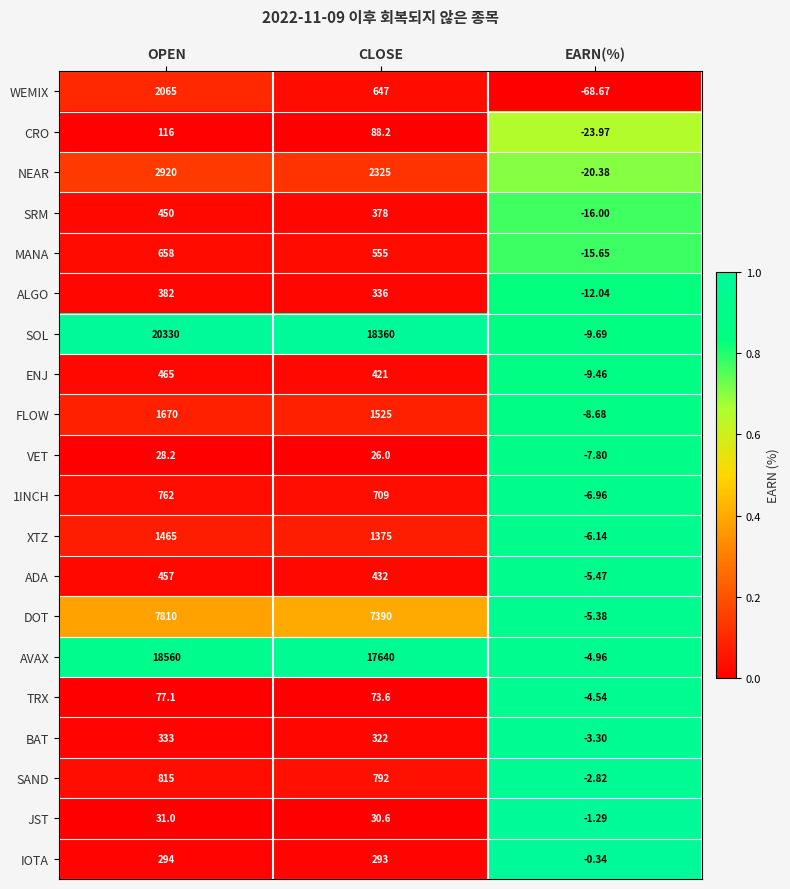

Count the number of data series in this chart.

20